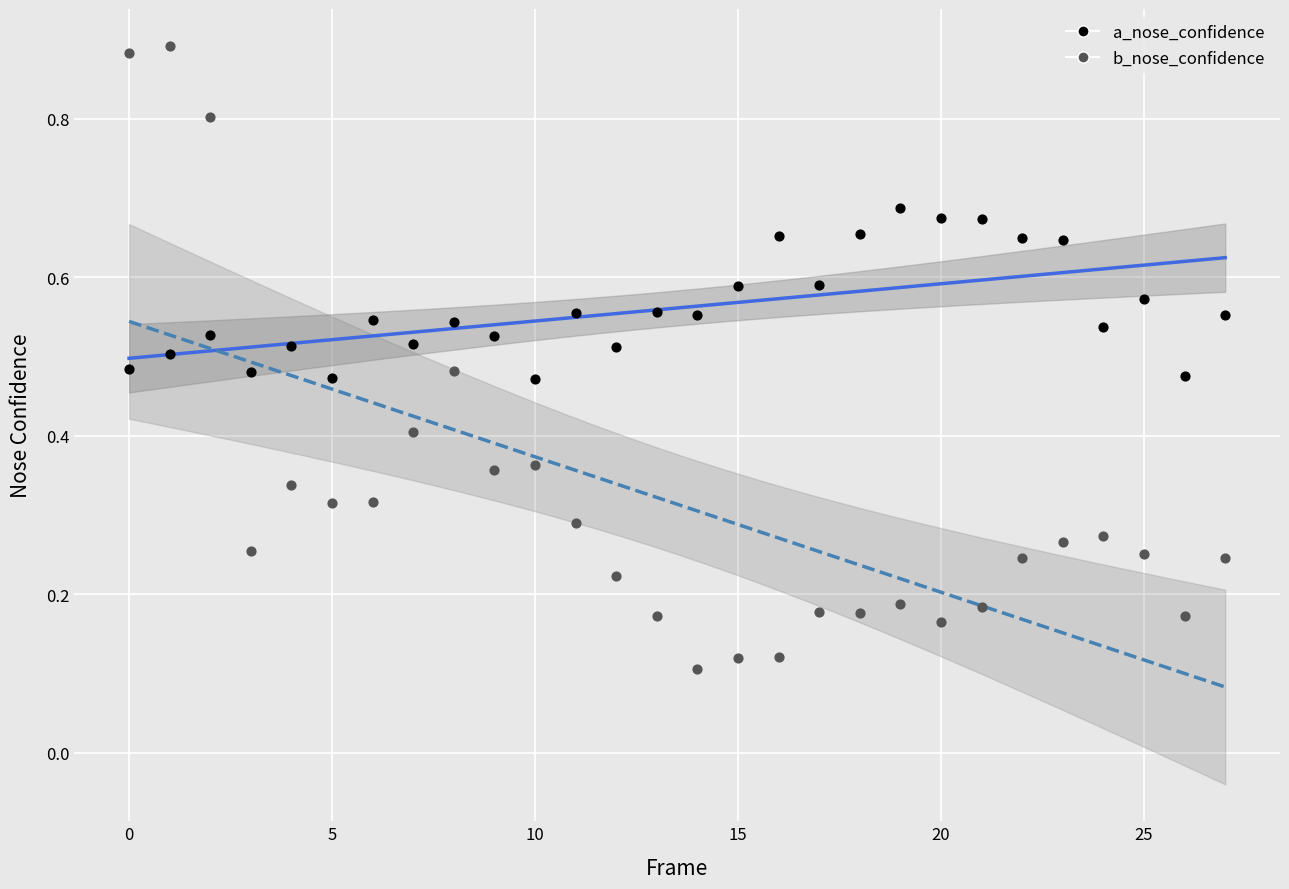

What are all the series names shown in the legend?

a_nose_confidence, b_nose_confidence